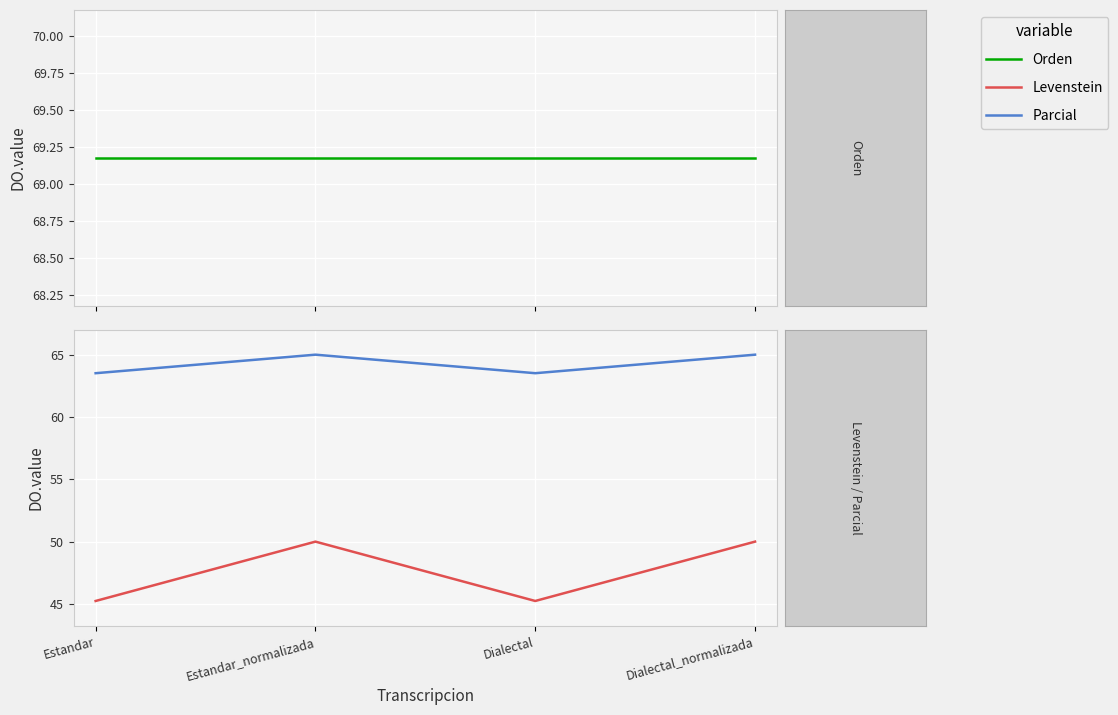

Reading left to right, what are all the values shown in this chart?

Orden: Estandar=69.2	Estandar_normalizada=69.2	Dialectal=69.2	Dialectal_normalizada=69.2
Levenstein: Estandar=45.2	Estandar_normalizada=50.0	Dialectal=45.2	Dialectal_normalizada=50.0
Parcial: Estandar=63.5	Estandar_normalizada=65.0	Dialectal=63.5	Dialectal_normalizada=65.0